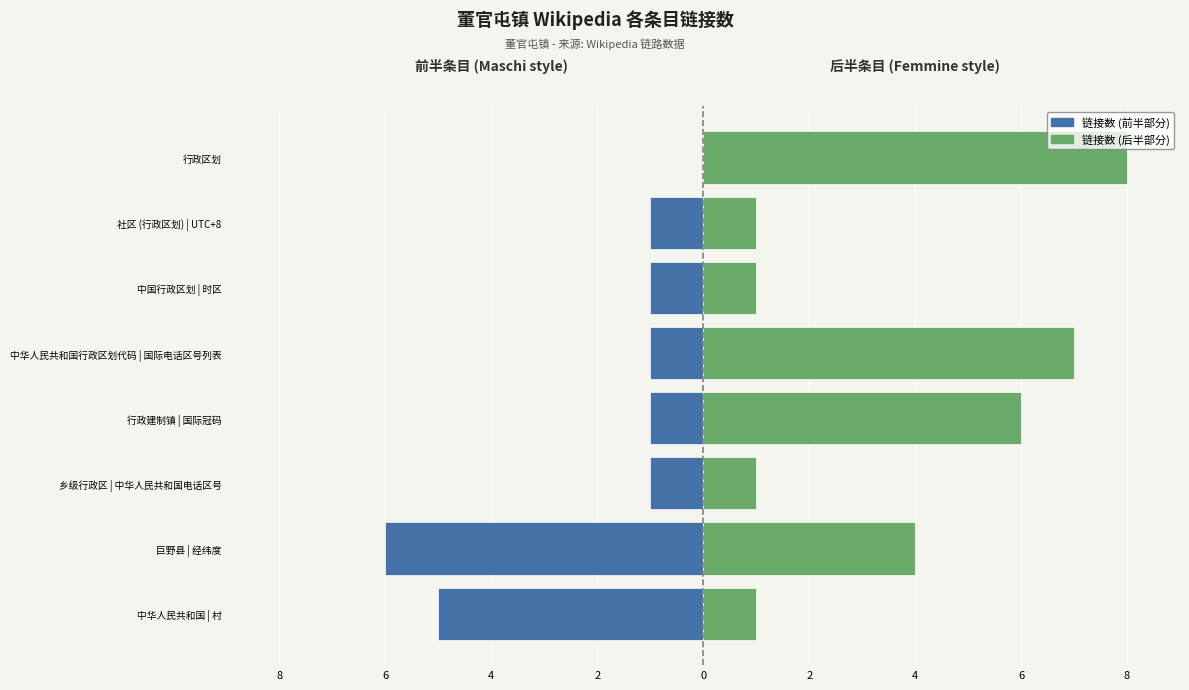

What is the greatest value displayed?

8